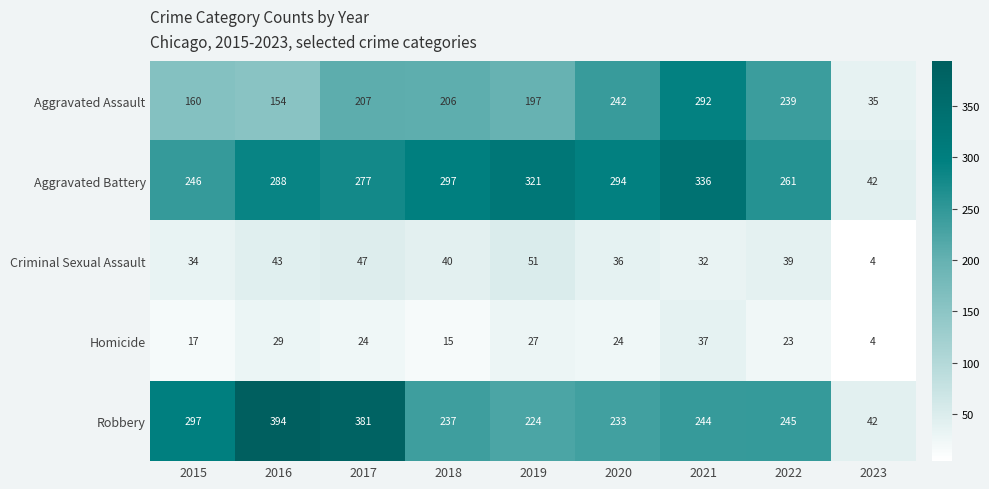

What is the lowest value of the Criminal Sexual Assault series?

4